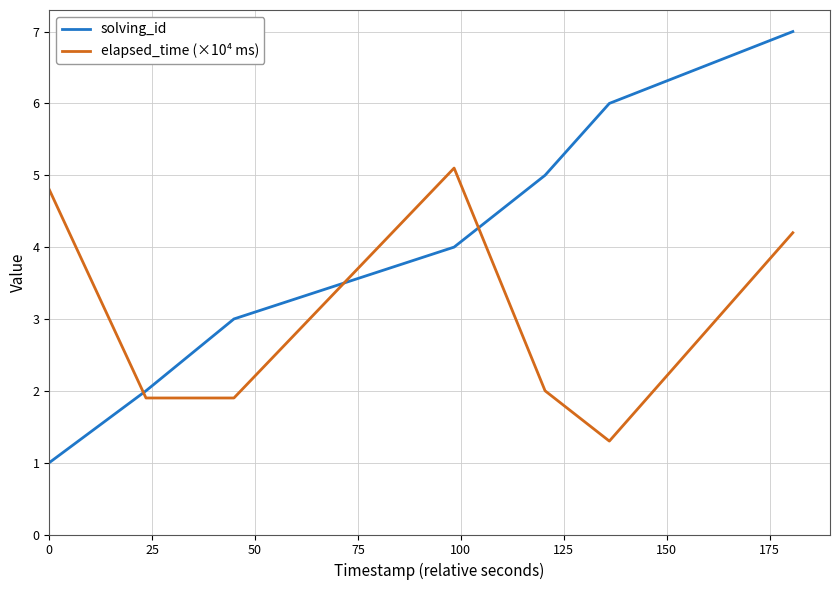

Which series has the largest range (max minus min)?

solving_id